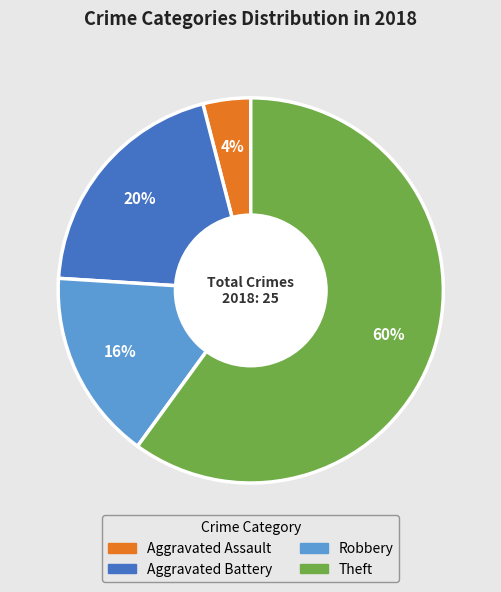

To the nearest percent, what is the average slice percentage?

25%